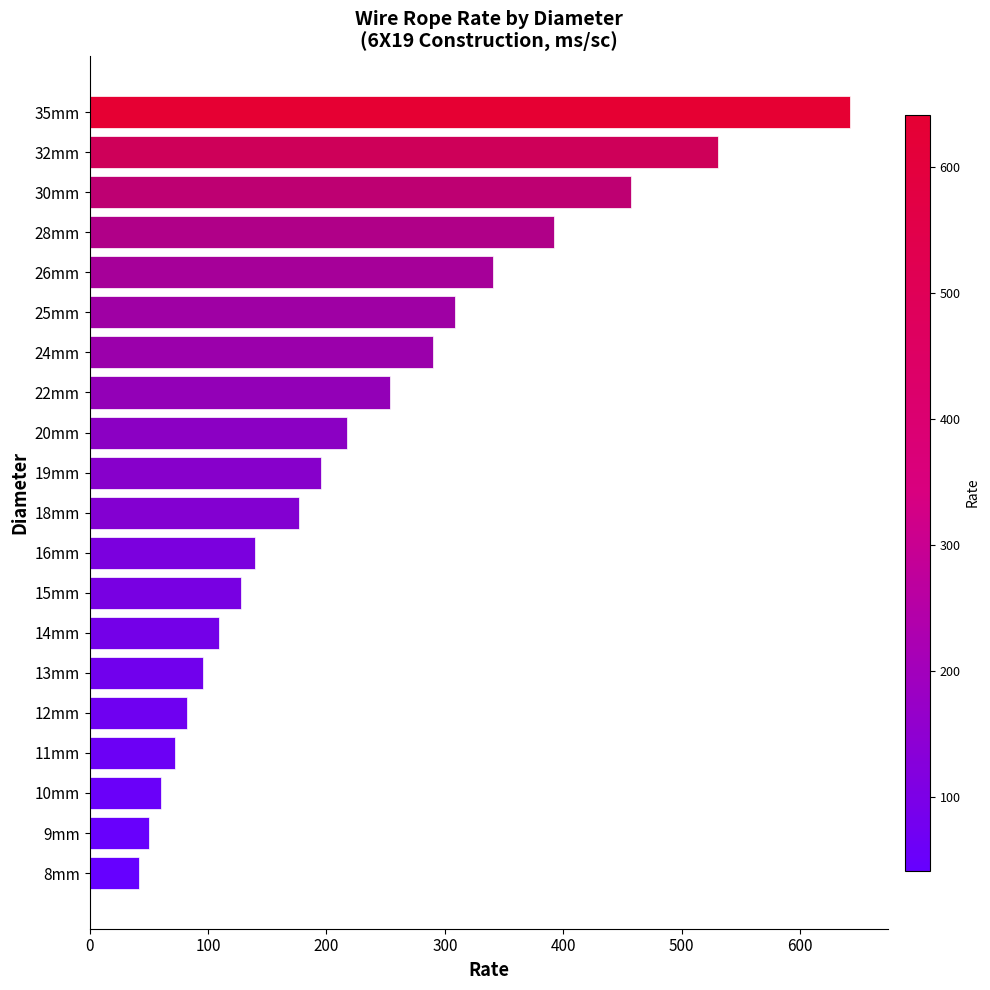

How many series are shown in this chart?

1